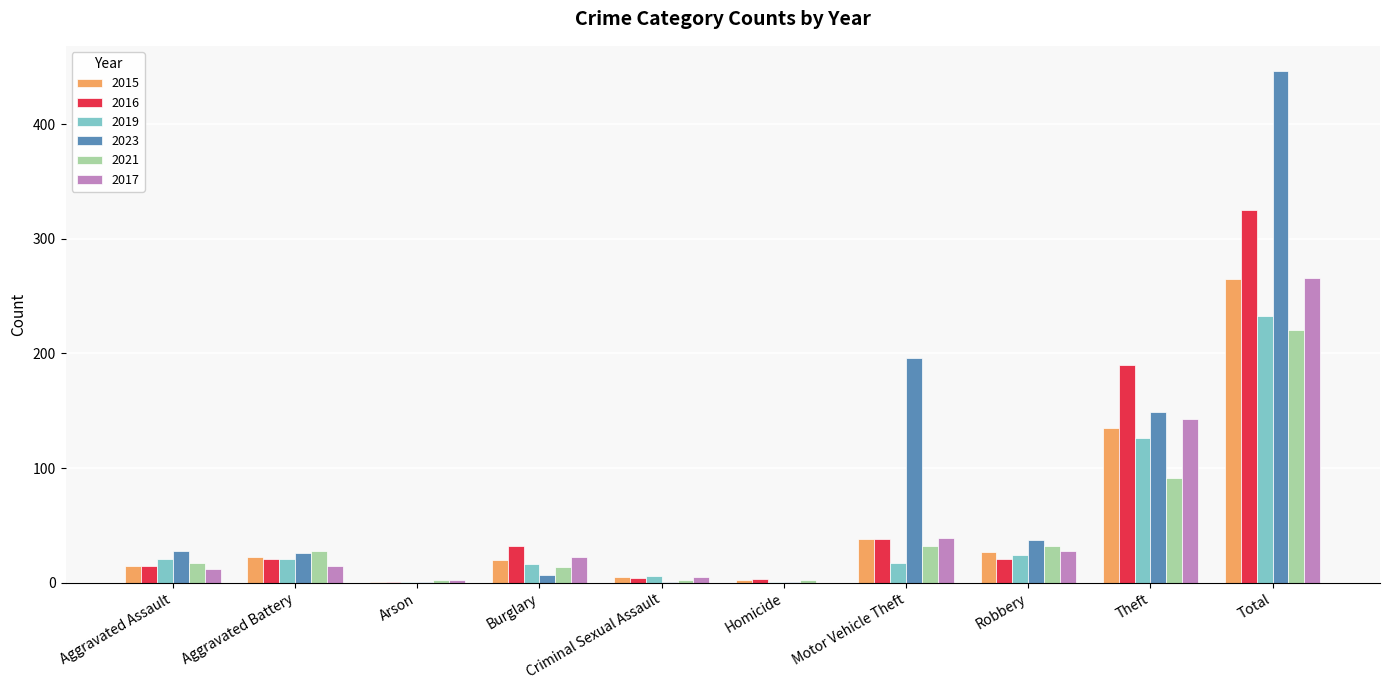

Between Aggravated Assault and Total, which series saw the biggest shift?

2023